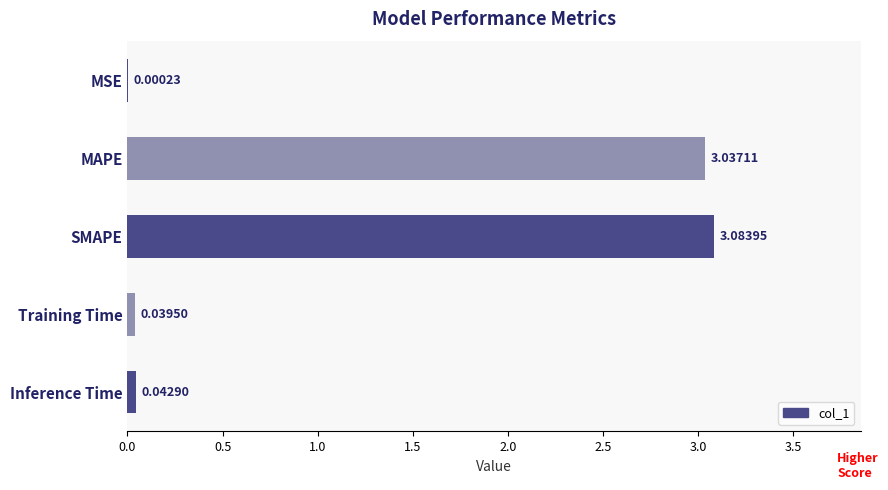

At which category does the chart reach its peak across all series?

SMAPE